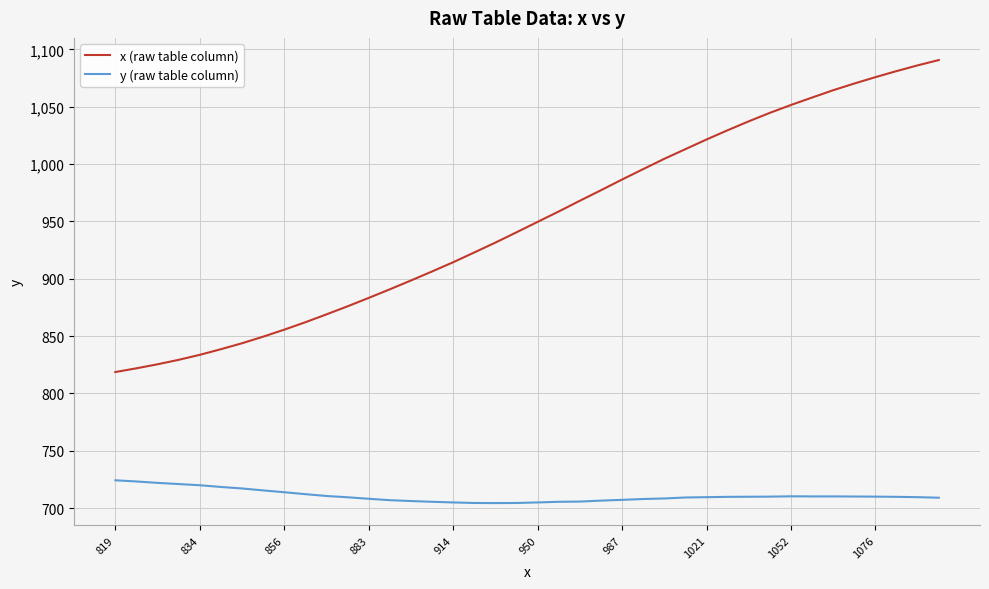

Rank the series by their average value, from highest to lowest.

x (raw table column), y (raw table column)